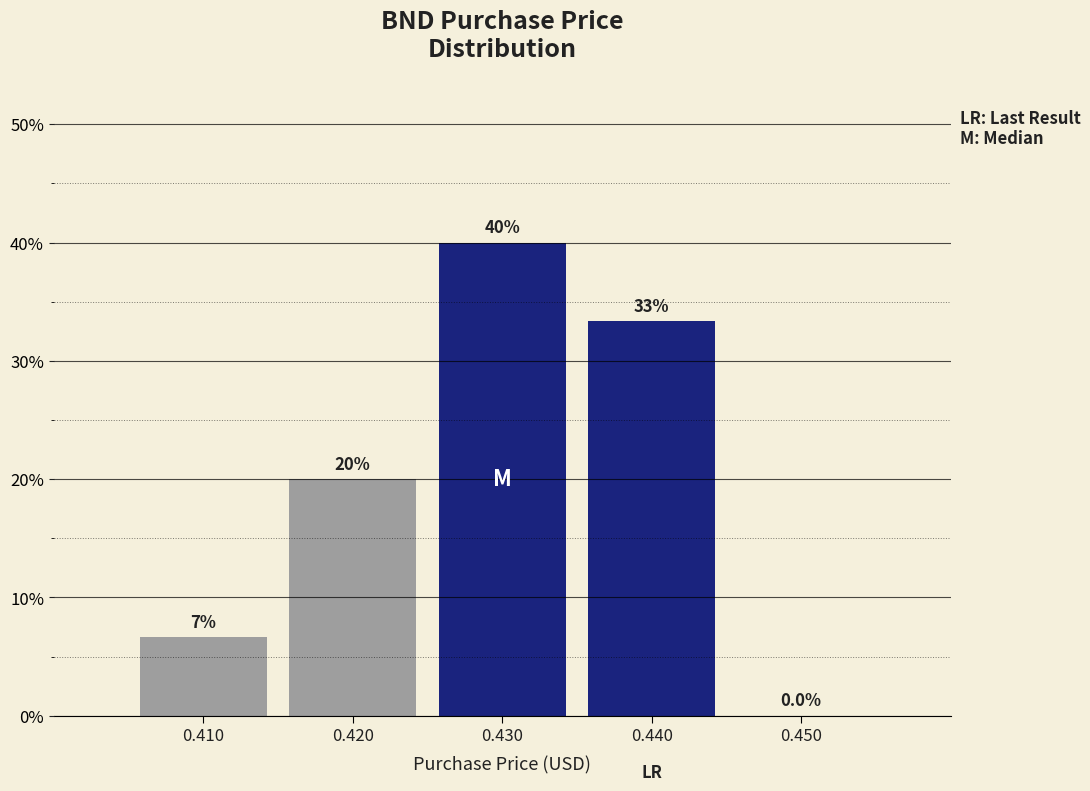

Reading left to right, what are all the values shown in this chart?

0.410=6.7	0.420=20.0	0.430=40.0	0.440=33.3	0.450=0.0